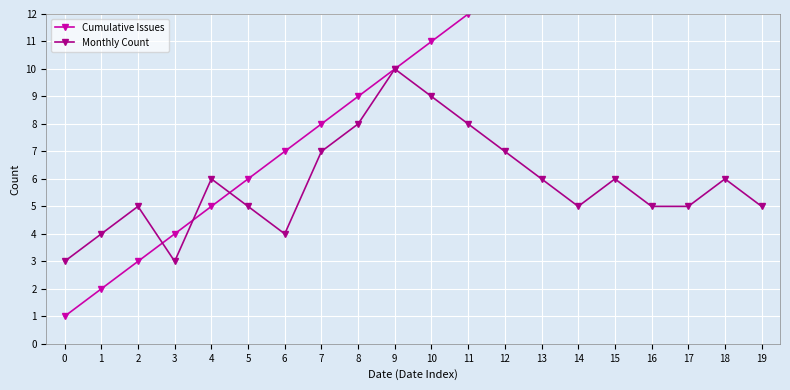

The Monthly Count series shows 5 at 19. True or false?

True